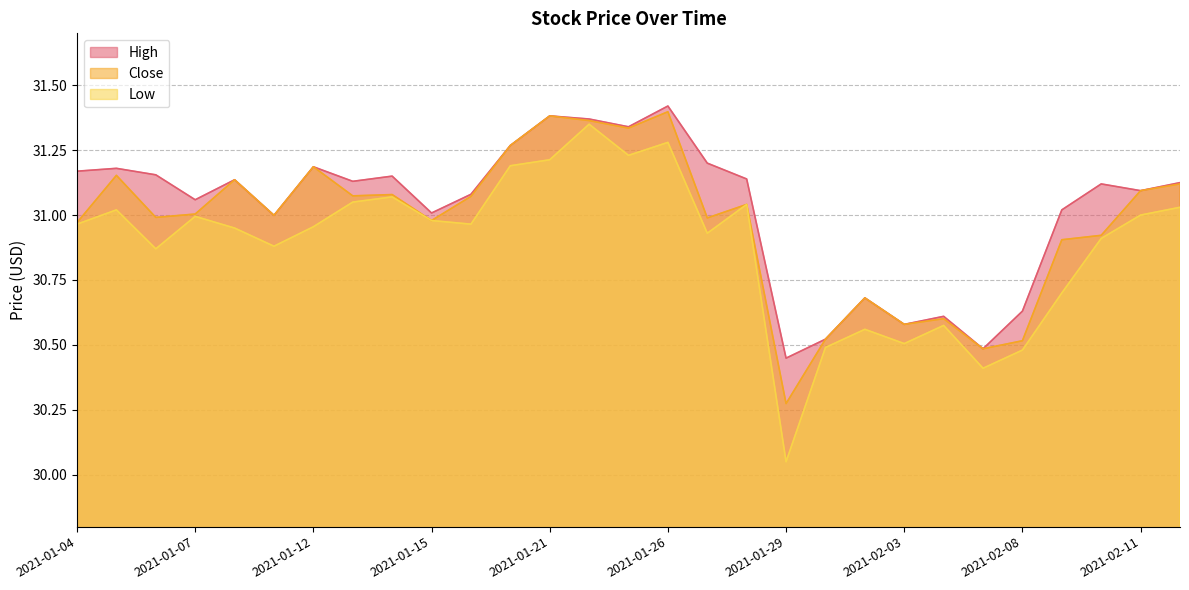

Read the Low value at 2021-01-04.

31.0